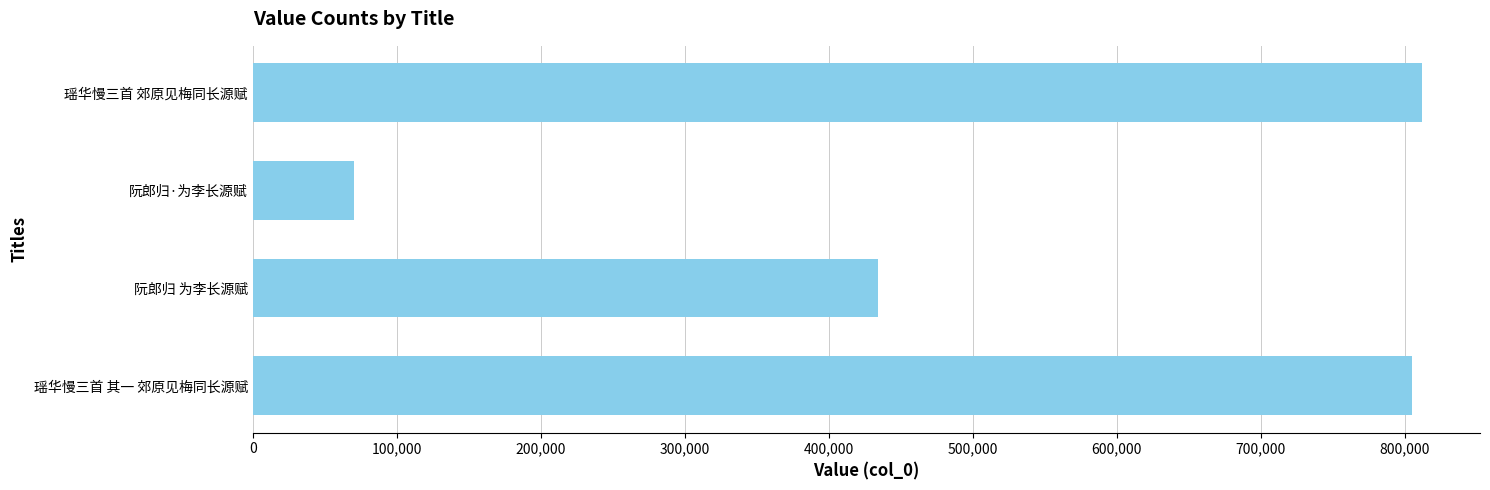

Does the chart contain stacked bars?

No